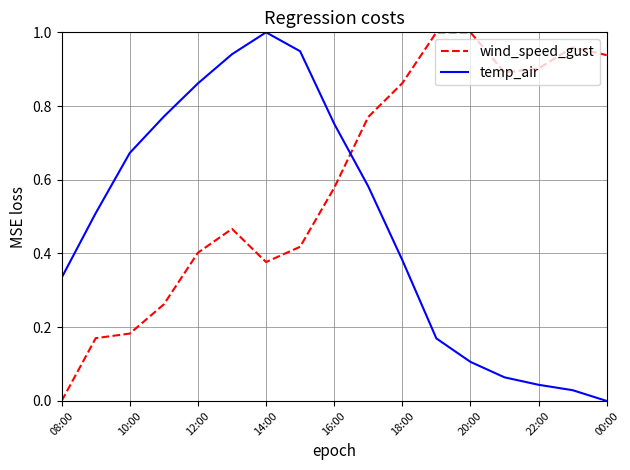

After their last crossing, which series has the higher values: wind_speed_gust or temp_air?

wind_speed_gust